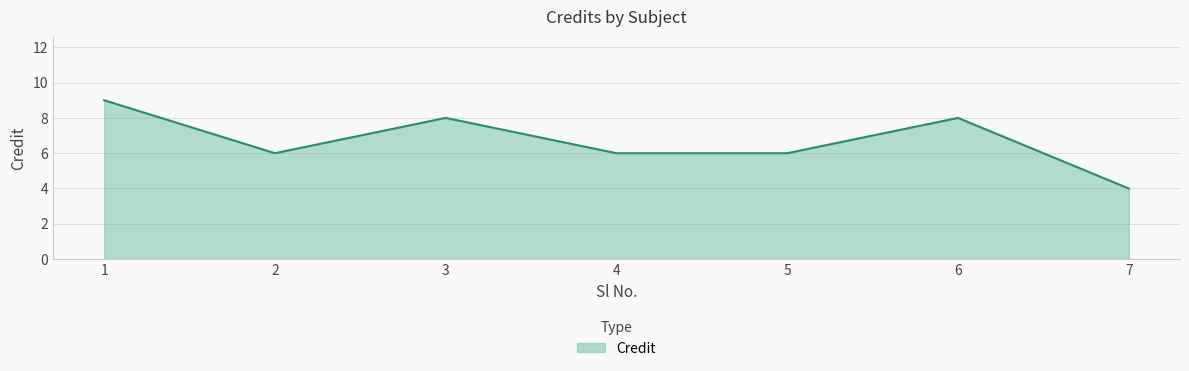

How many series are shown in this chart?

1